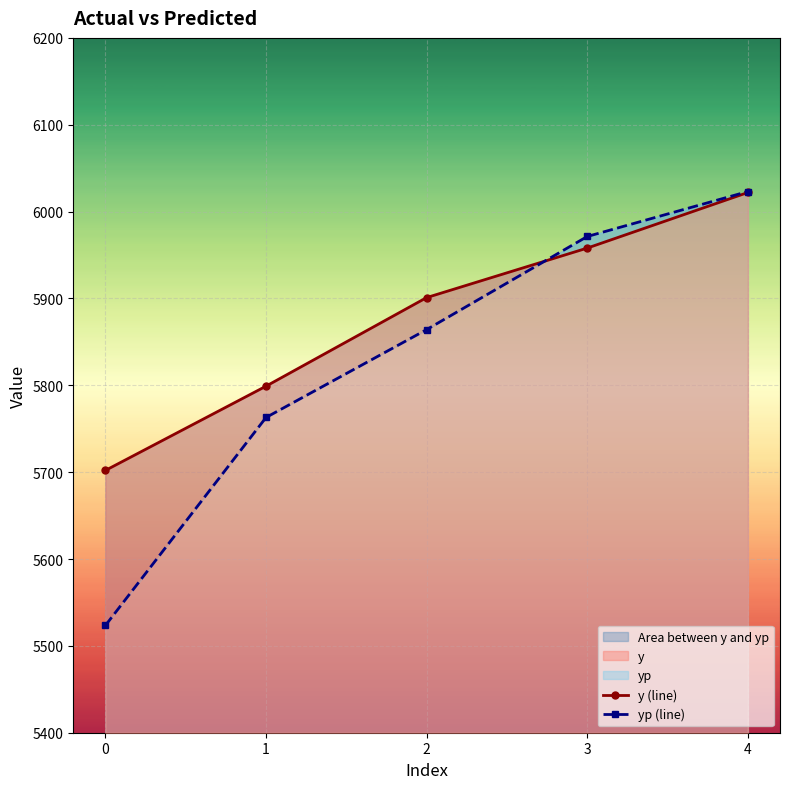

Rank the series by their maximum value, from lowest to highest.

y (line), yp (line)